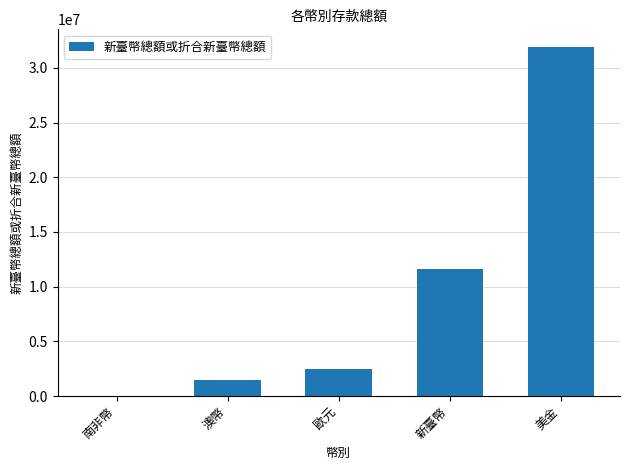

What is the sum of all values?

47493692.4